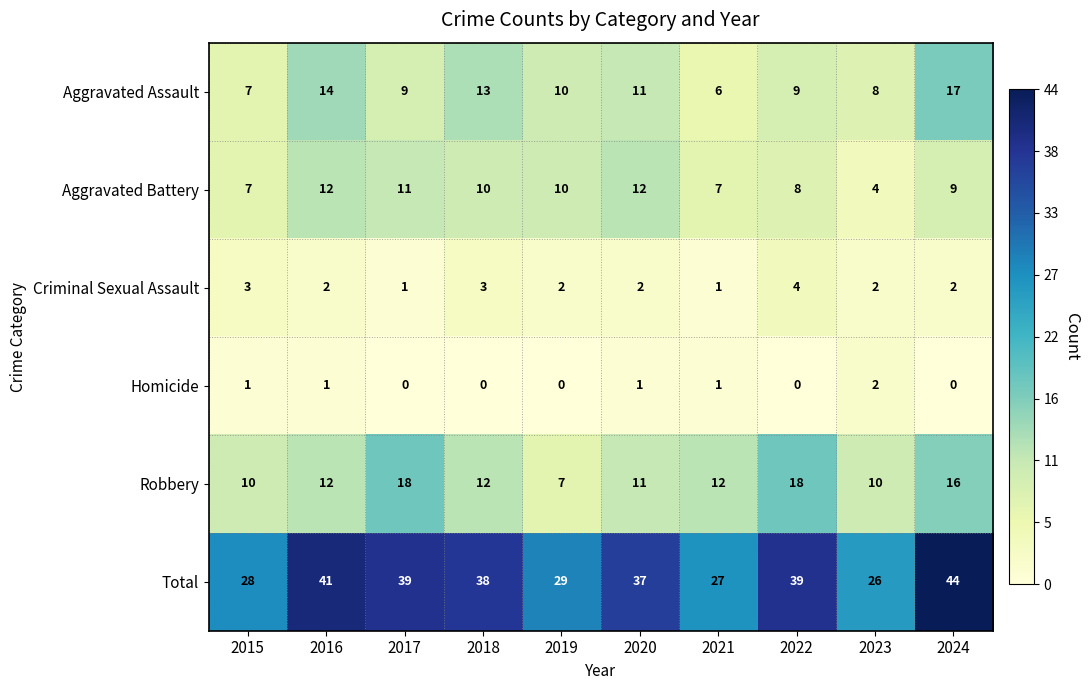

How many data points in Aggravated Assault are less than 10?

5